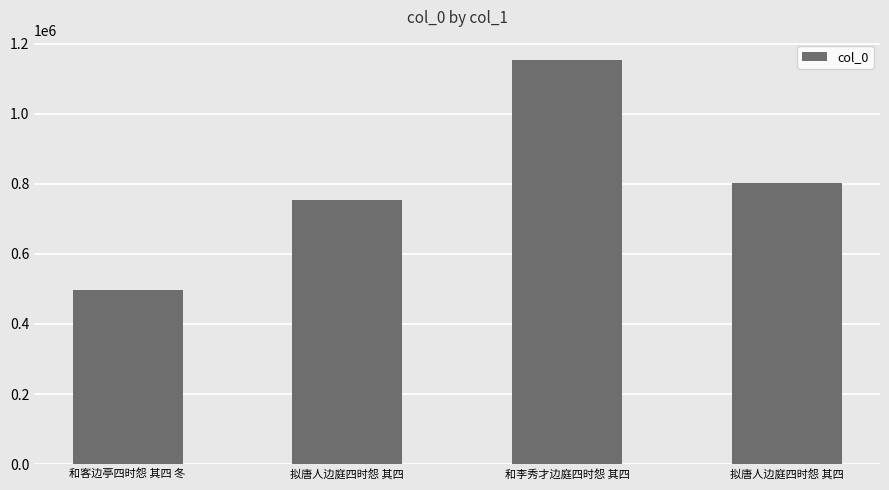

Where does the data first go above 802036?

和李秀才边庭四时怨 其四